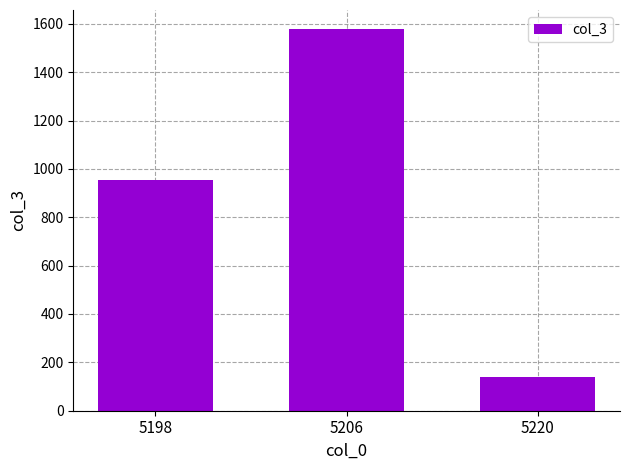

Is it true that the value at 5198 is 952?

True